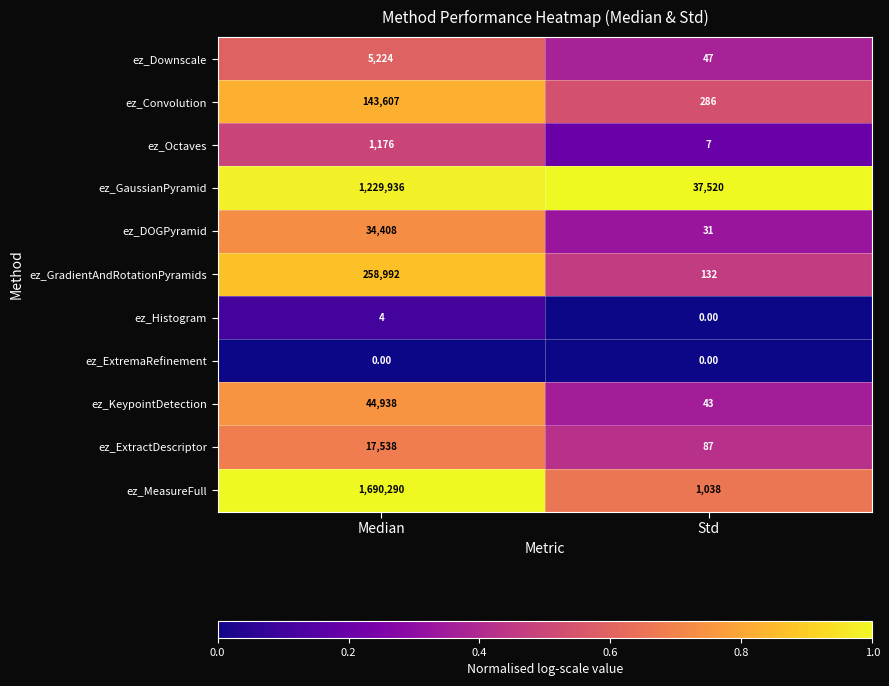

Where is ez_Octaves nearest to the value 591?

Std